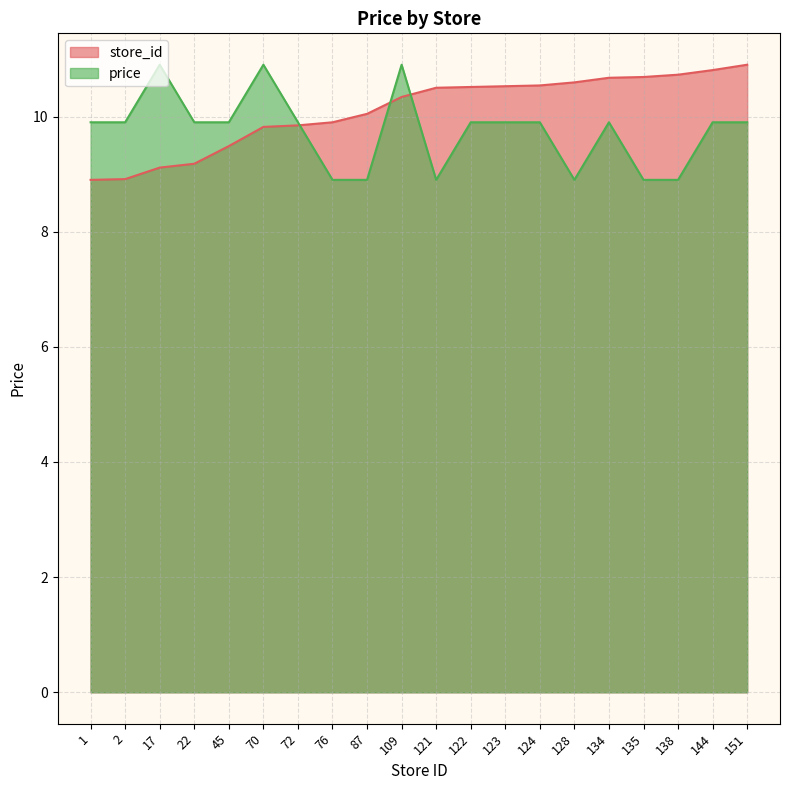

What is the sum of the price values at 17 and 72?

20.8